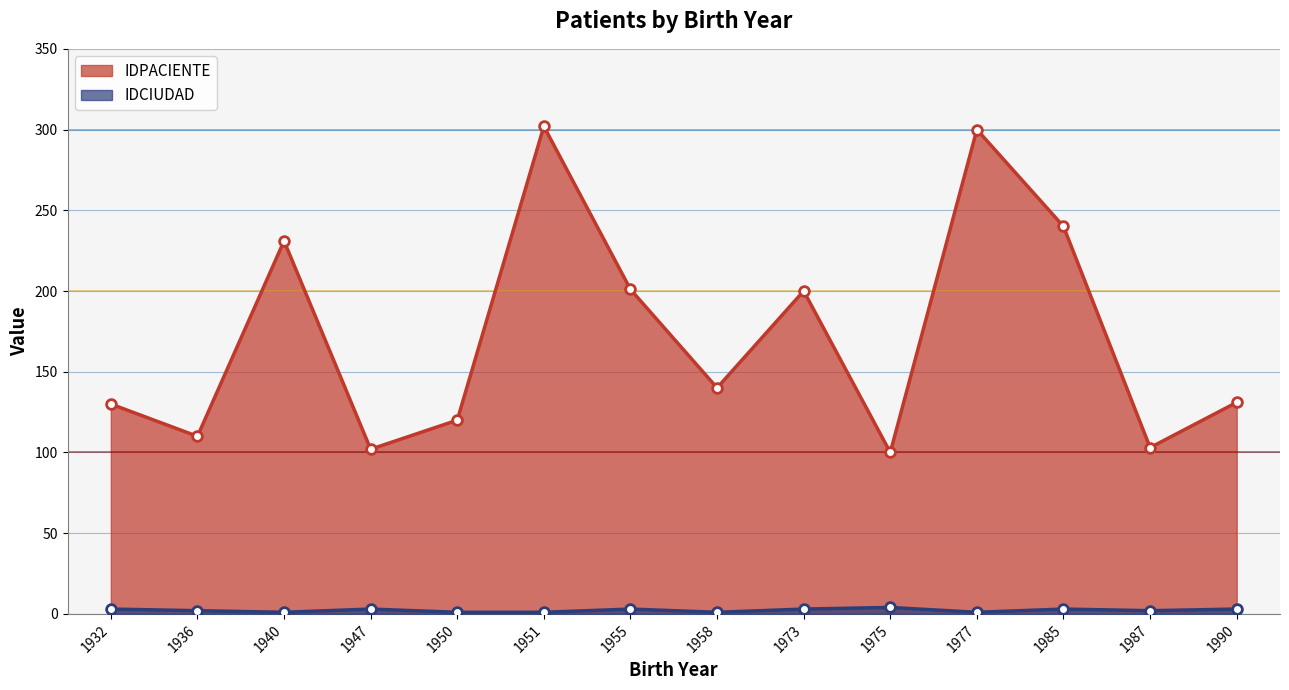

Read the IDCIUDAD value at 1947.

3